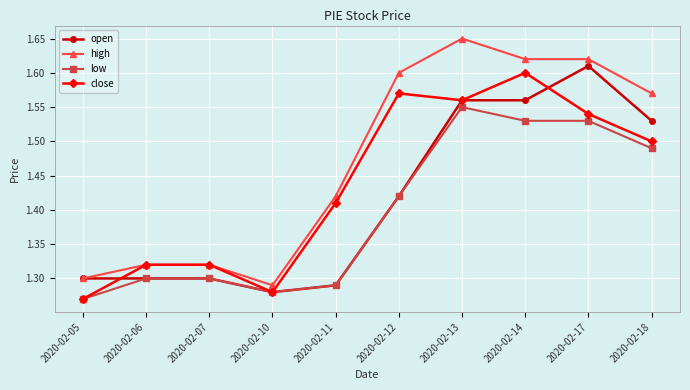

The value of low at 2020-02-05 is 1.3. True or false?

True